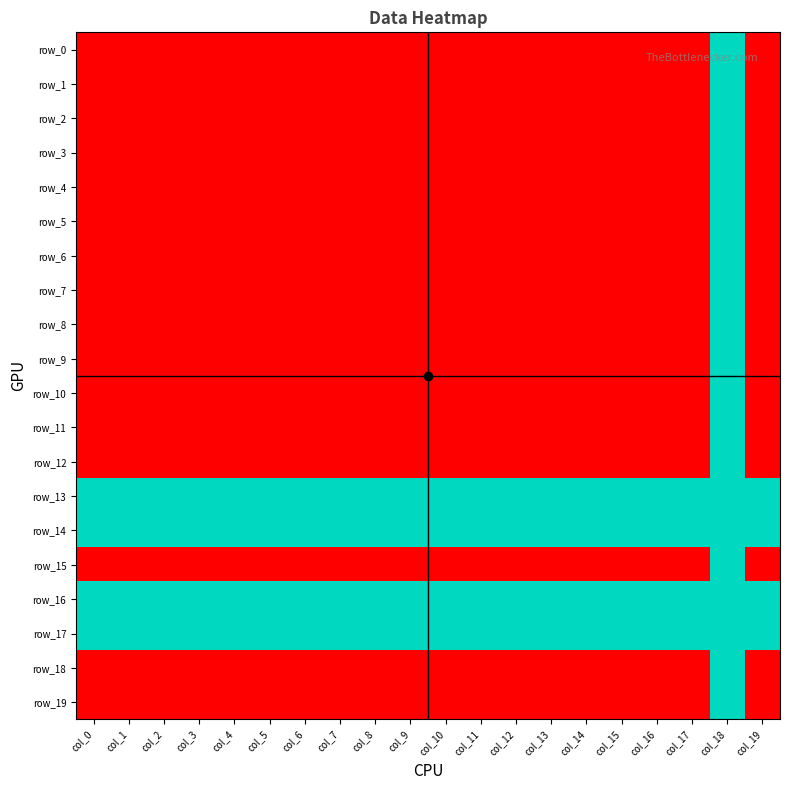

What value does the row_12 series have at col_17?

1